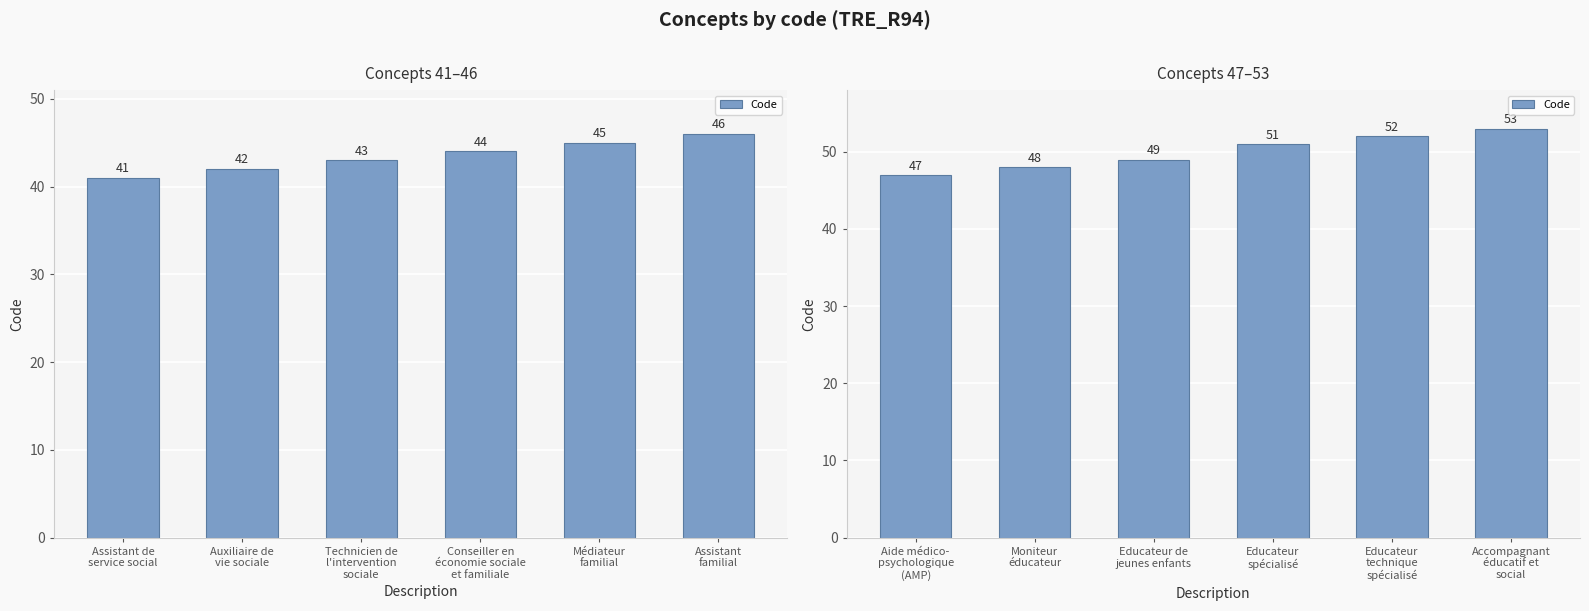

What is the maximum value shown in the chart?

53